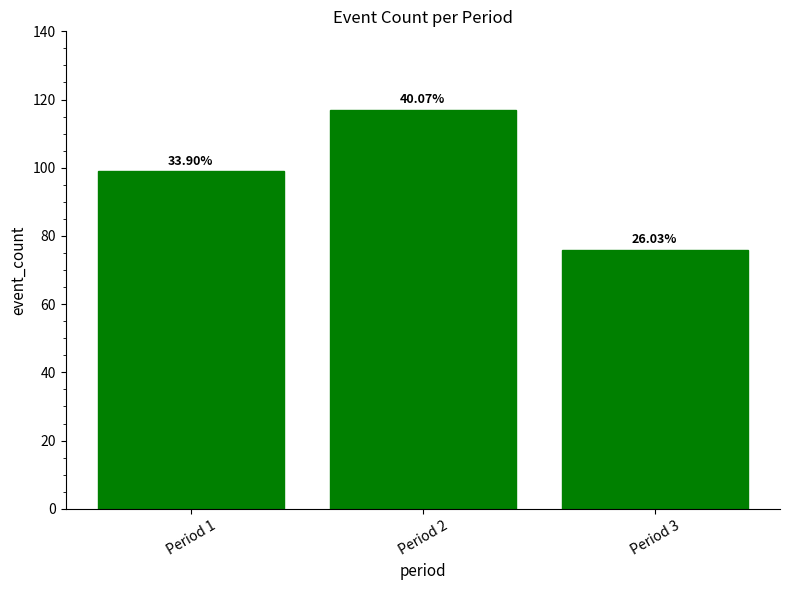

Does the chart contain any negative values?

No